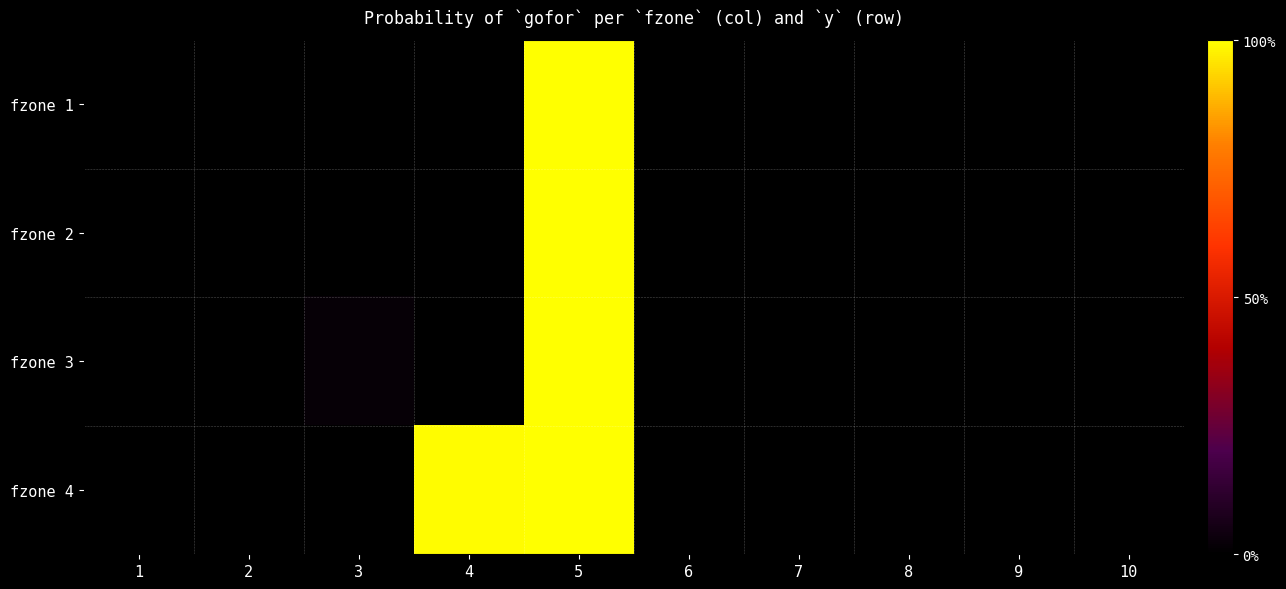

Reading left to right, what are all the values shown in this chart?

fzone 1: 1=0.0	2=0.0	3=0.0	4=0.0	5=1.0	6=0.0	7=0.0	8=0.0	9=0.0	10=0.0
fzone 2: 1=0.0	2=0.0	3=0.0	4=0.0	5=1.0	6=0.0	7=0.0	8=0.0	9=0.0	10=0.0
fzone 3: 1=0.0	2=0.0	3=0.0	4=0.0	5=1.0	6=0.0	7=0.0	8=0.0	9=0.0	10=0.0
fzone 4: 1=0.0	2=0.0	3=0.0	4=1.0	5=1.0	6=0.0	7=0.0	8=0.0	9=0.0	10=0.0